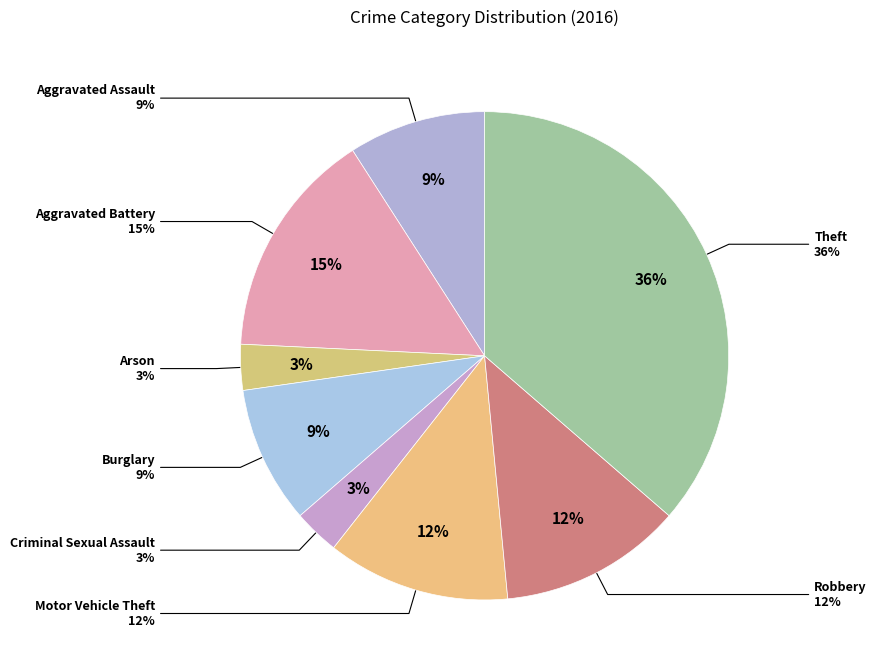

Which category has the biggest portion of the pie?

Theft